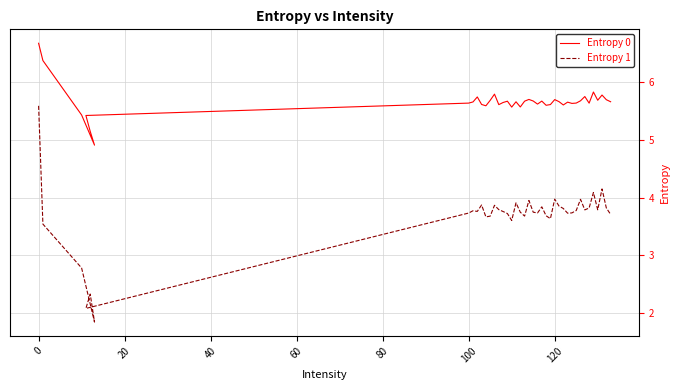

How many lines are shown in the chart?

2